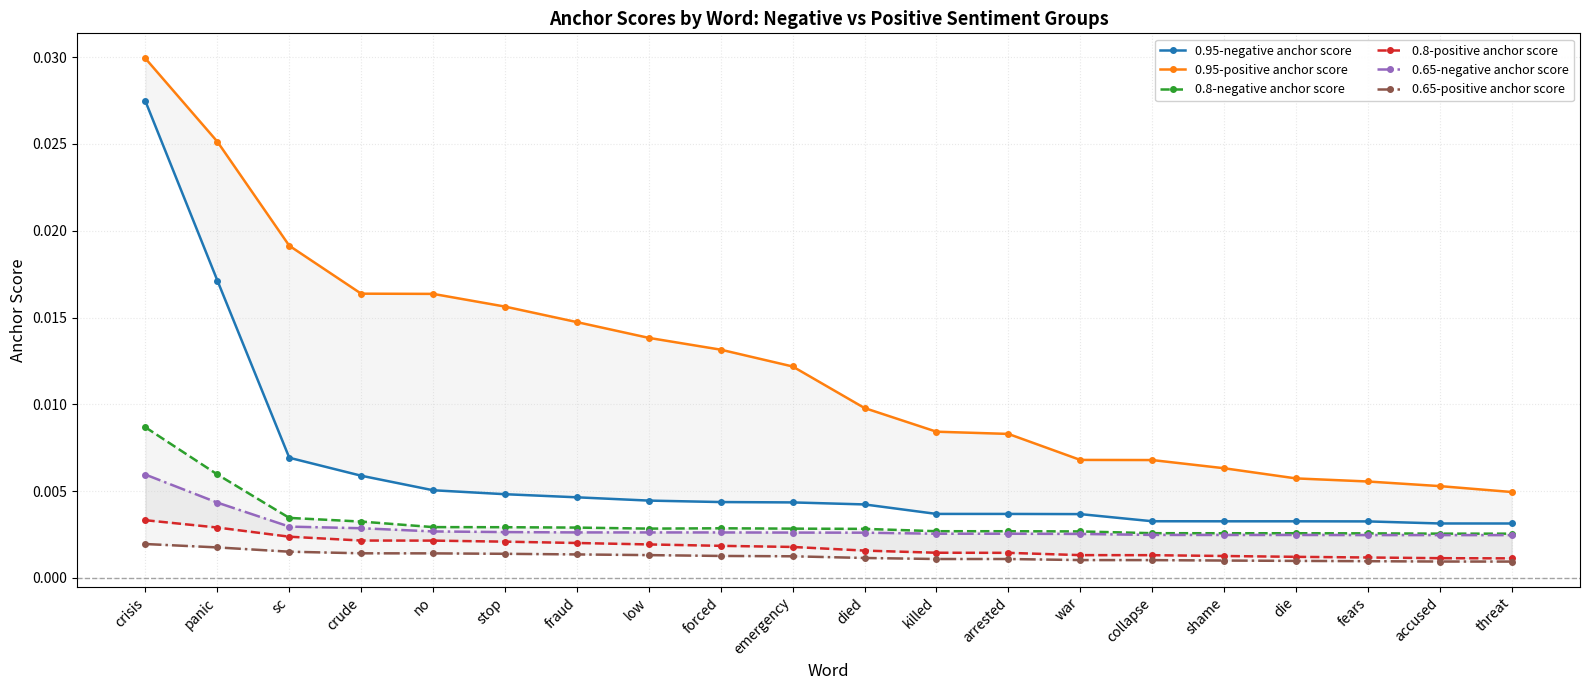

Which has a higher value, crisis or sc?

crisis